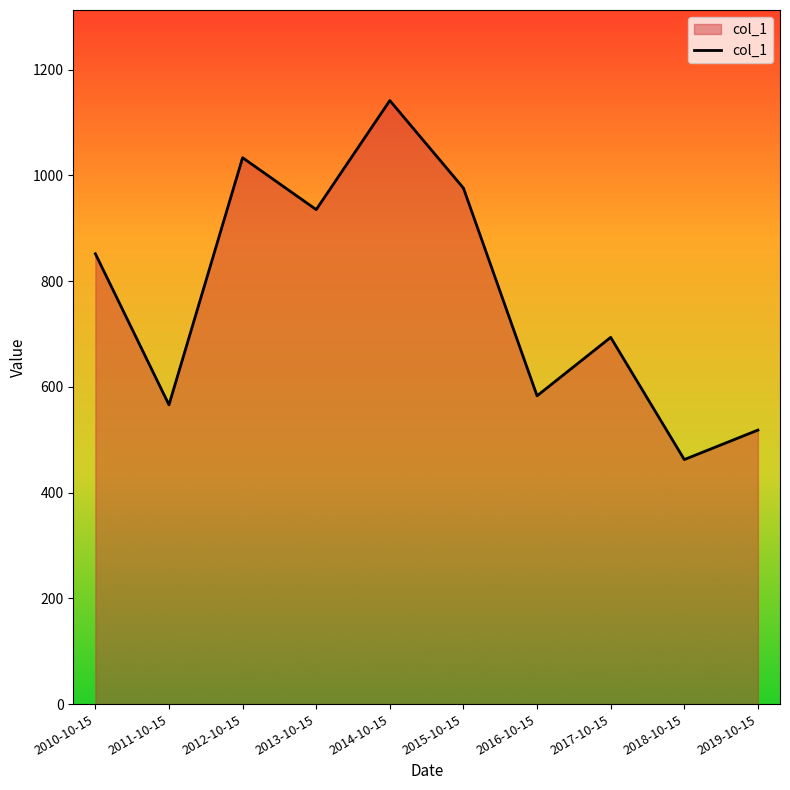

Which category has the highest value across all series?

2014-10-15